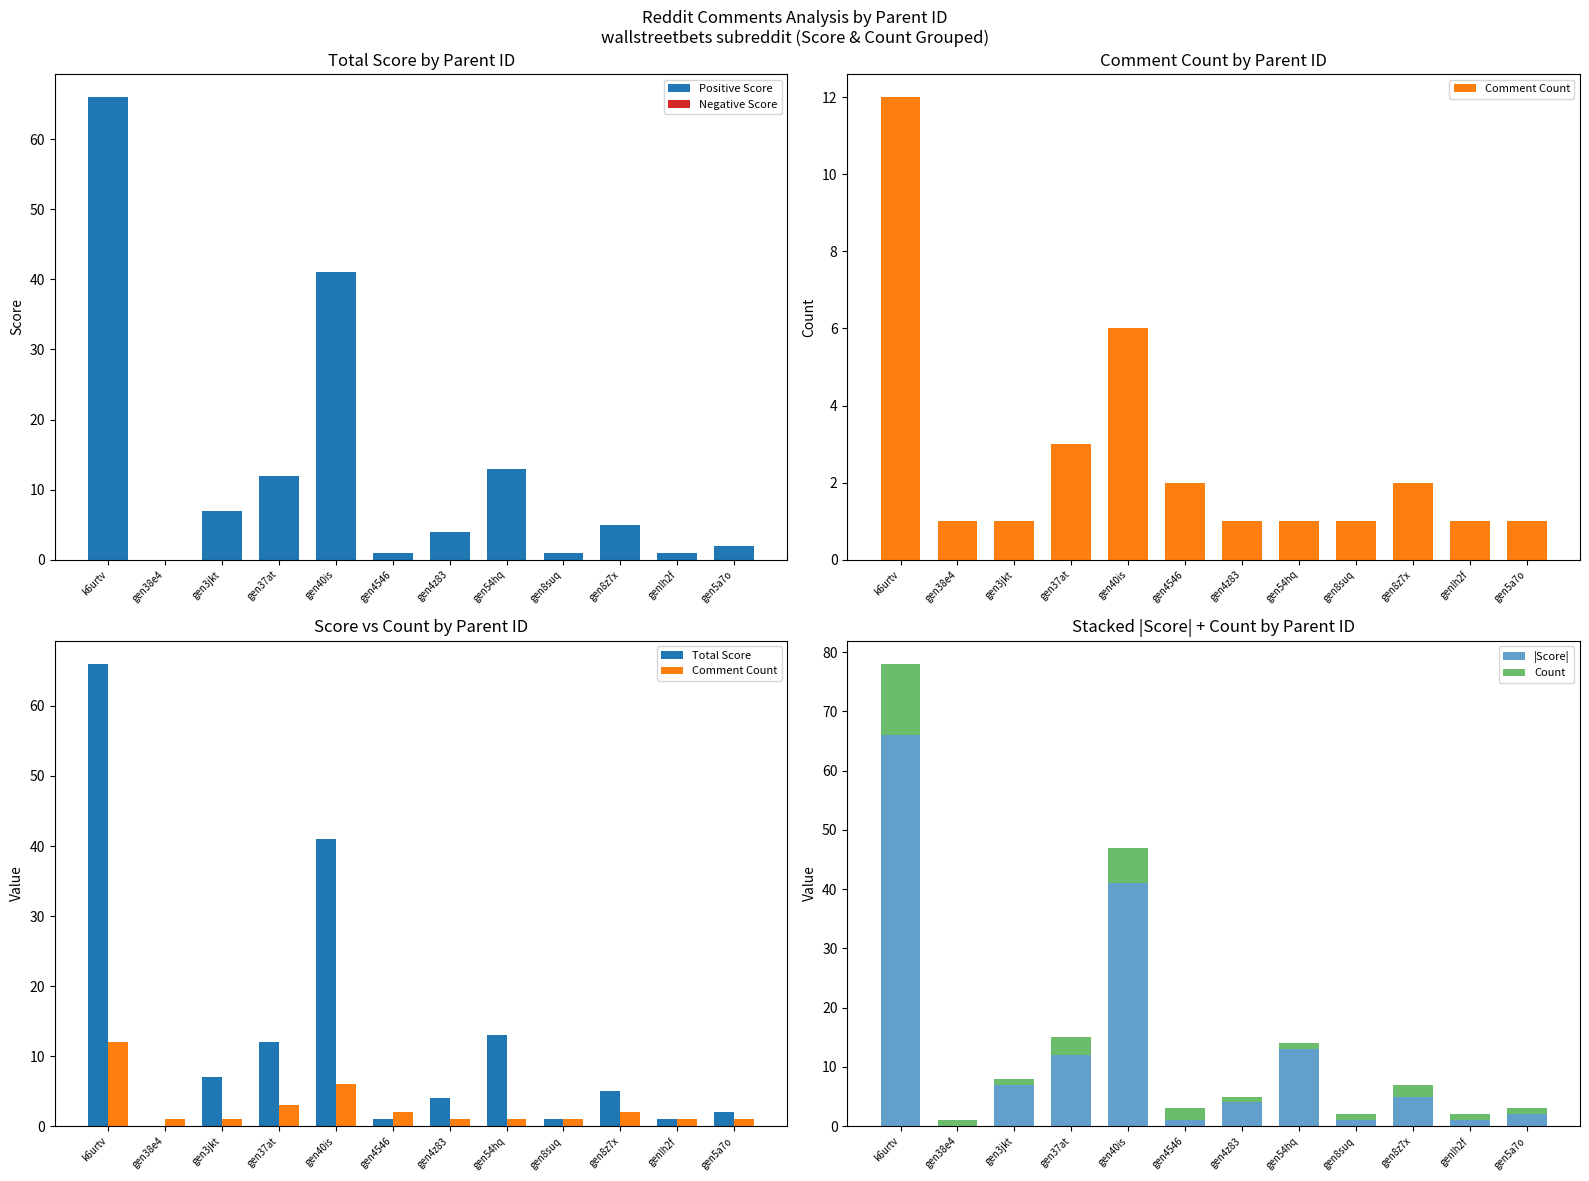

True or false: Positive Score has a value of 38 at k6urtv.

False